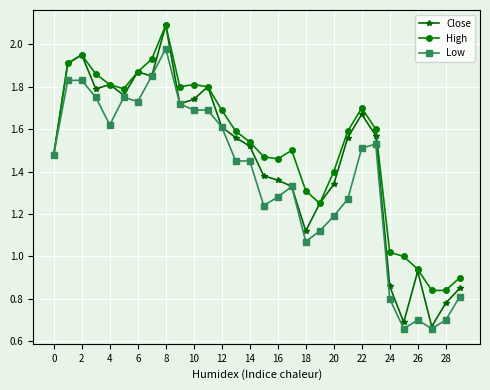

At how many categories does at least one series exceed 0?

30